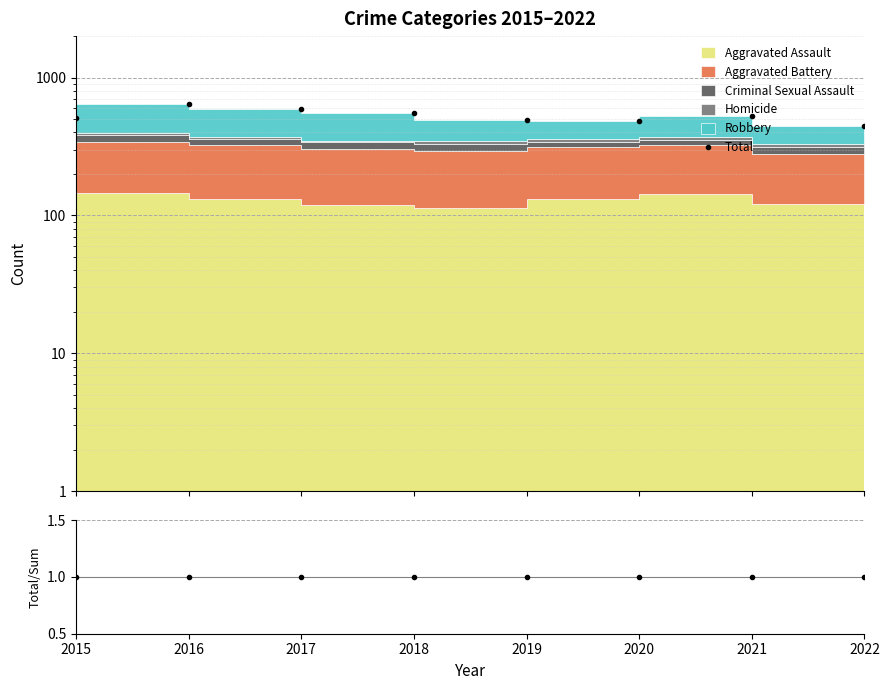

What is the average value of the Total/Stack series?

1